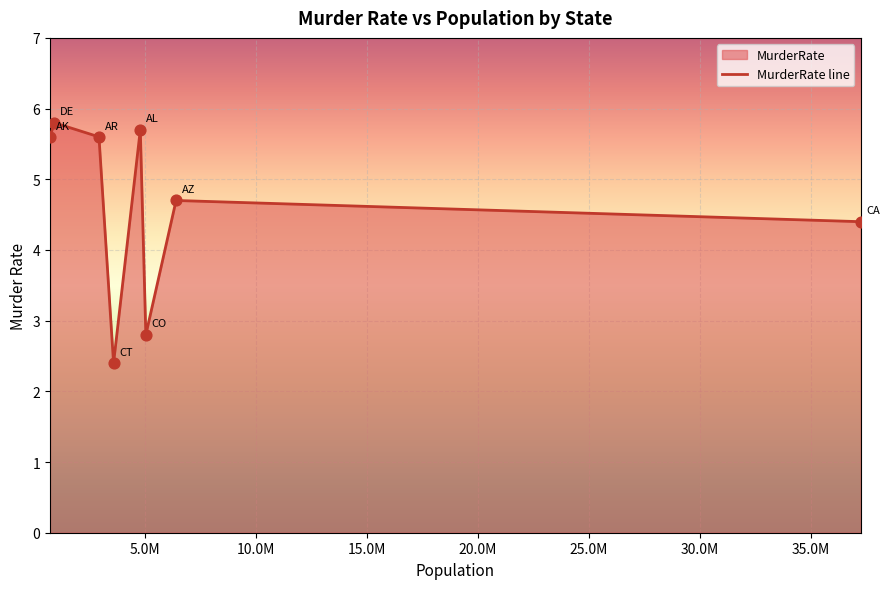

What is the minimum value shown in the chart?

2.4